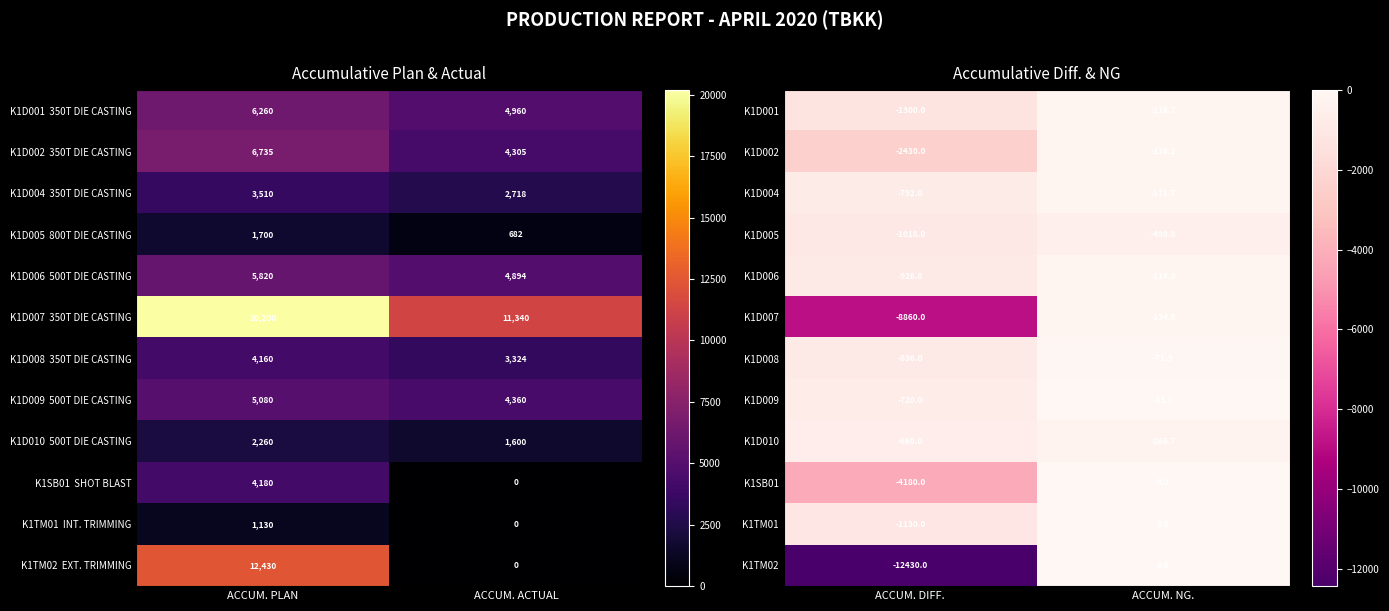

What is the lowest value of the K1D005 series?

-1018.0